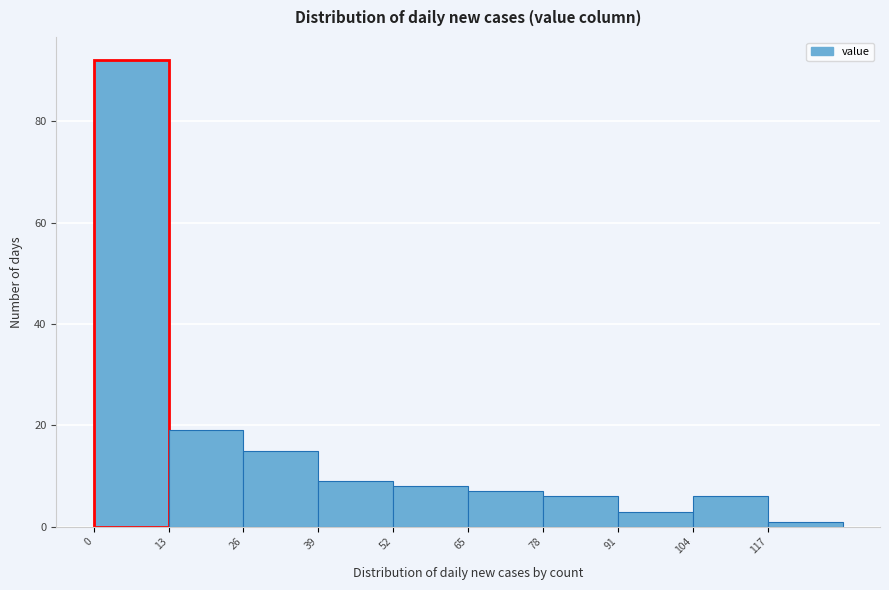

Over which range of the x-axis is the bar tallest?

0 to 13